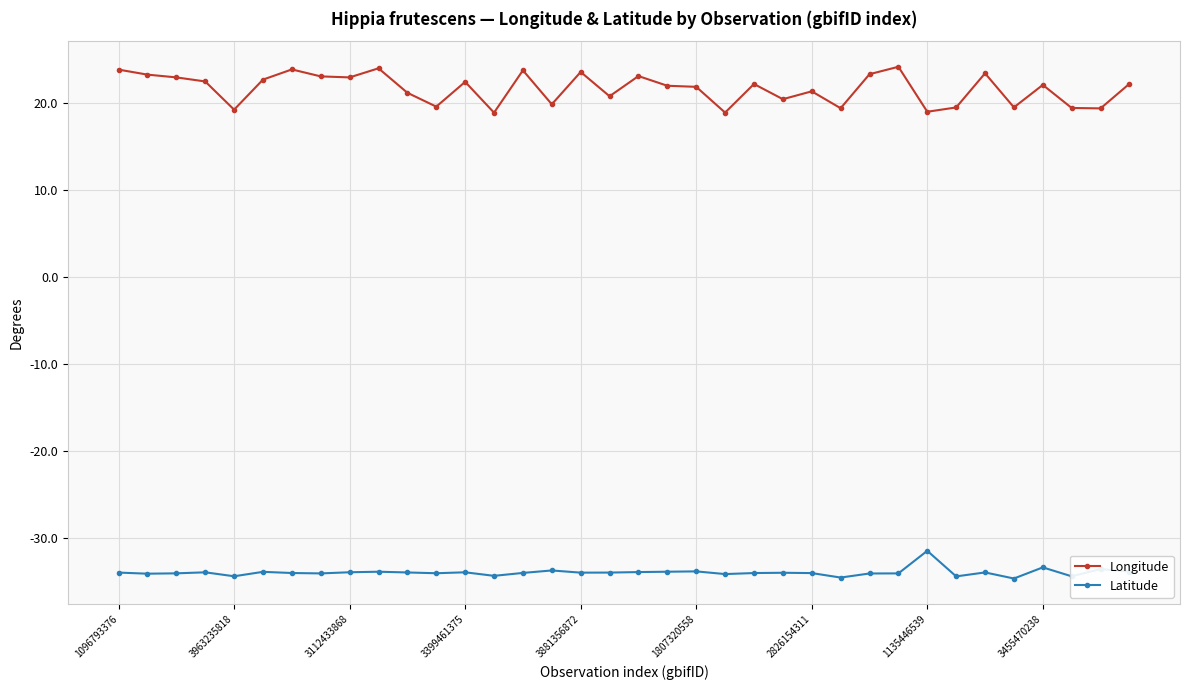

Rank the series by their average value, from highest to lowest.

Longitude, Latitude